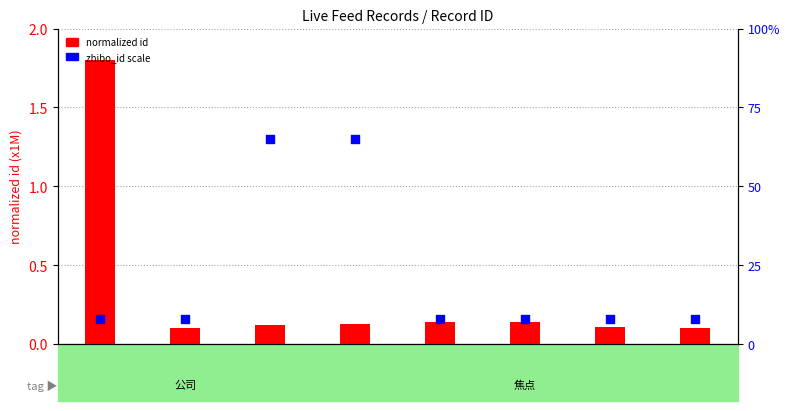

What are all the series names shown in the legend?

normalized id, zhibo_id scale